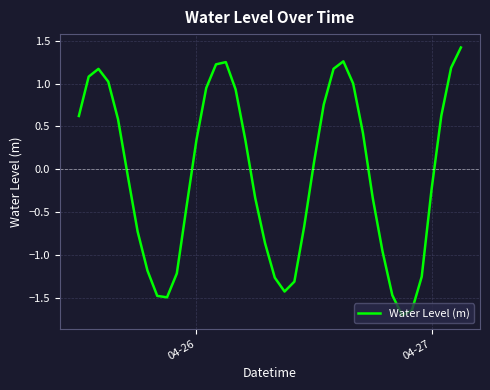

What is the difference between the maximum and minimum values?

3.1